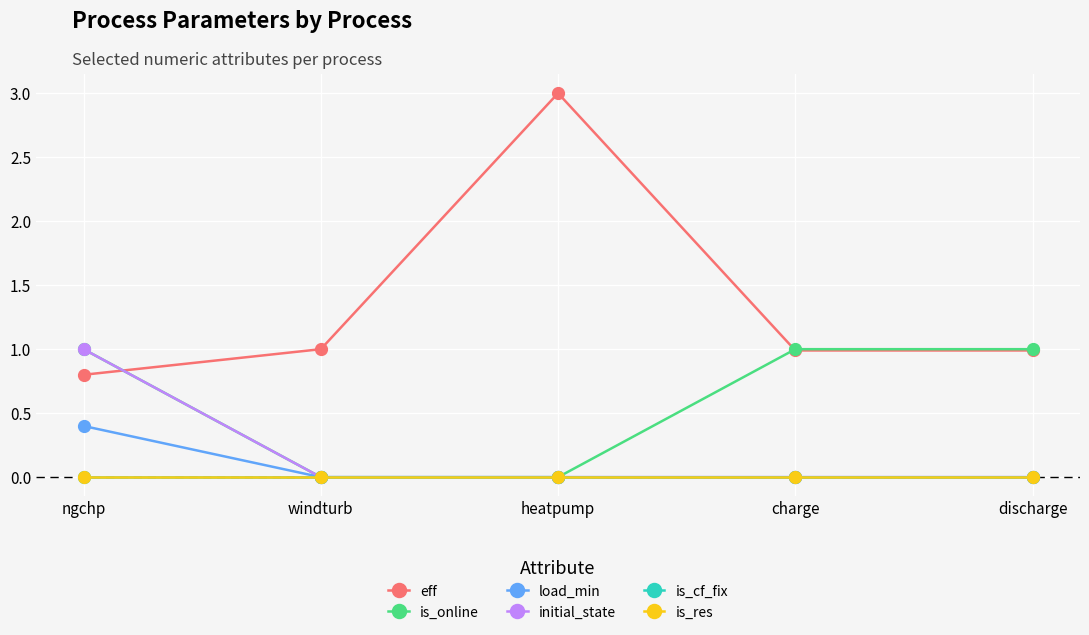

Is this an area chart (filled region under the line)?

No